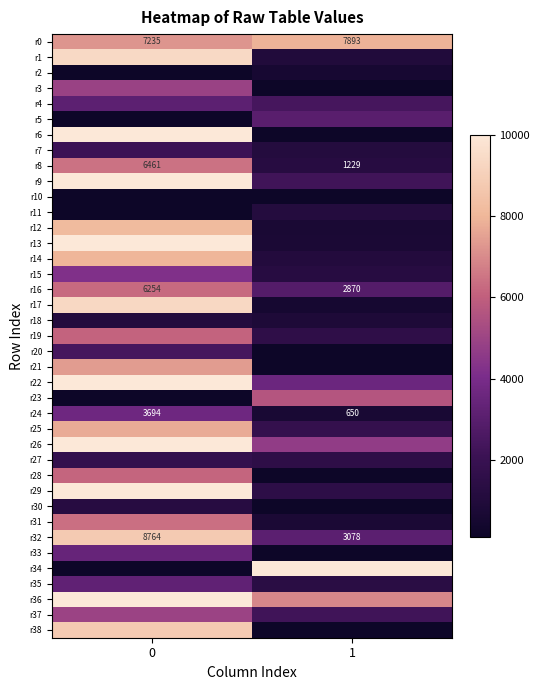

Which series changed the most between 0 and 1?

r6